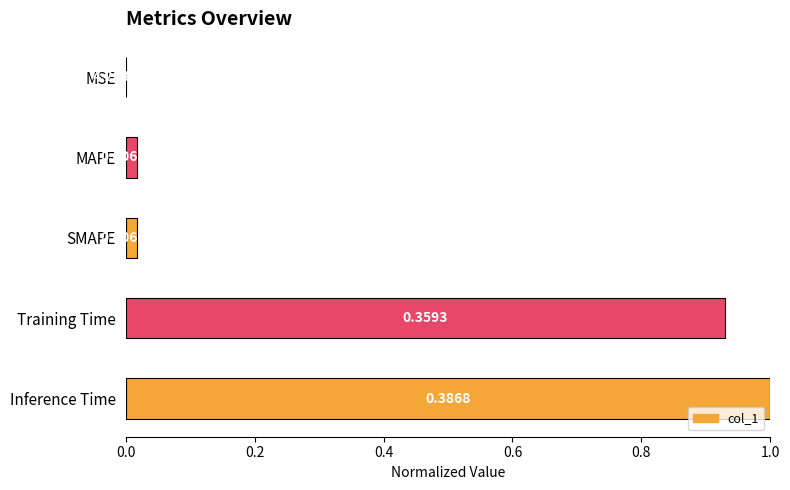

What is the sum of all values?

2.0